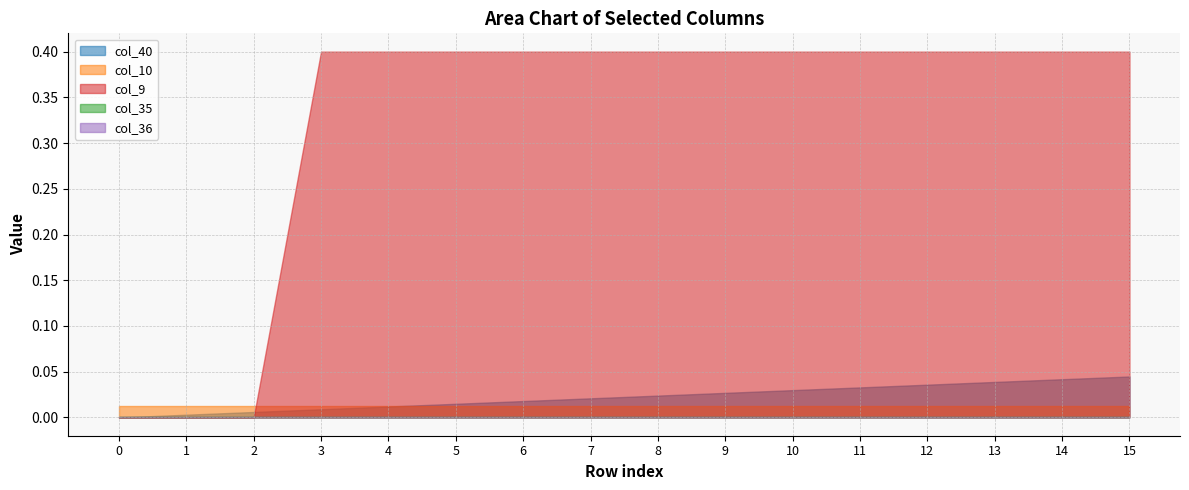

Reading right to left, transcribe all the data shown in this chart.

col_40: 15=0.0	14=0.0	13=0.0	12=0.0	11=0.0	10=0.0	9=0.0	8=0.0	7=0.0	6=0.0	5=0.0	4=0.0	3=0.0	2=0.0	1=0.0	0=0.0
col_10: 15=0.0	14=0.0	13=0.0	12=0.0	11=0.0	10=0.0	9=0.0	8=0.0	7=0.0	6=0.0	5=0.0	4=0.0	3=0.0	2=0.0	1=0.0	0=0.0
col_9: 15=0.4	14=0.4	13=0.4	12=0.4	11=0.4	10=0.4	9=0.4	8=0.4	7=0.4	6=0.4	5=0.4	4=0.4	3=0.4	2=0.0	1=0.0	0=0.0
col_35: 15=0.0	14=0.0	13=0.0	12=0.0	11=0.0	10=0.0	9=0.0	8=0.0	7=0.0	6=0.0	5=0.0	4=0.0	3=0.0	2=0.0	1=0.0	0=0.0
col_36: 15=0.0	14=0.0	13=0.0	12=0.0	11=0.0	10=0.0	9=0.0	8=0.0	7=0.0	6=0.0	5=0.0	4=0.0	3=0.0	2=0.0	1=0.0	0=0.0